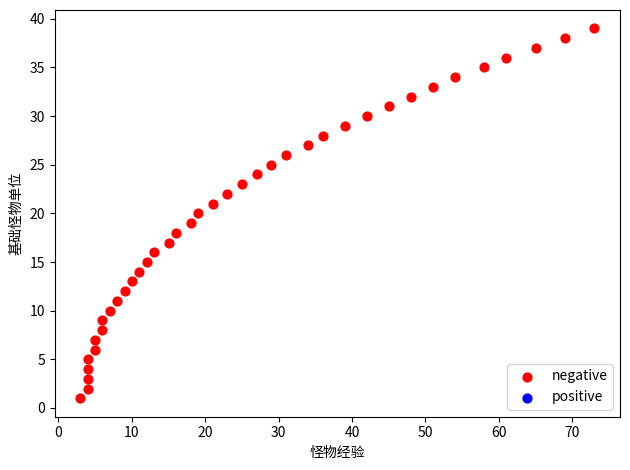

What is the range of X values (max minus min)?

70